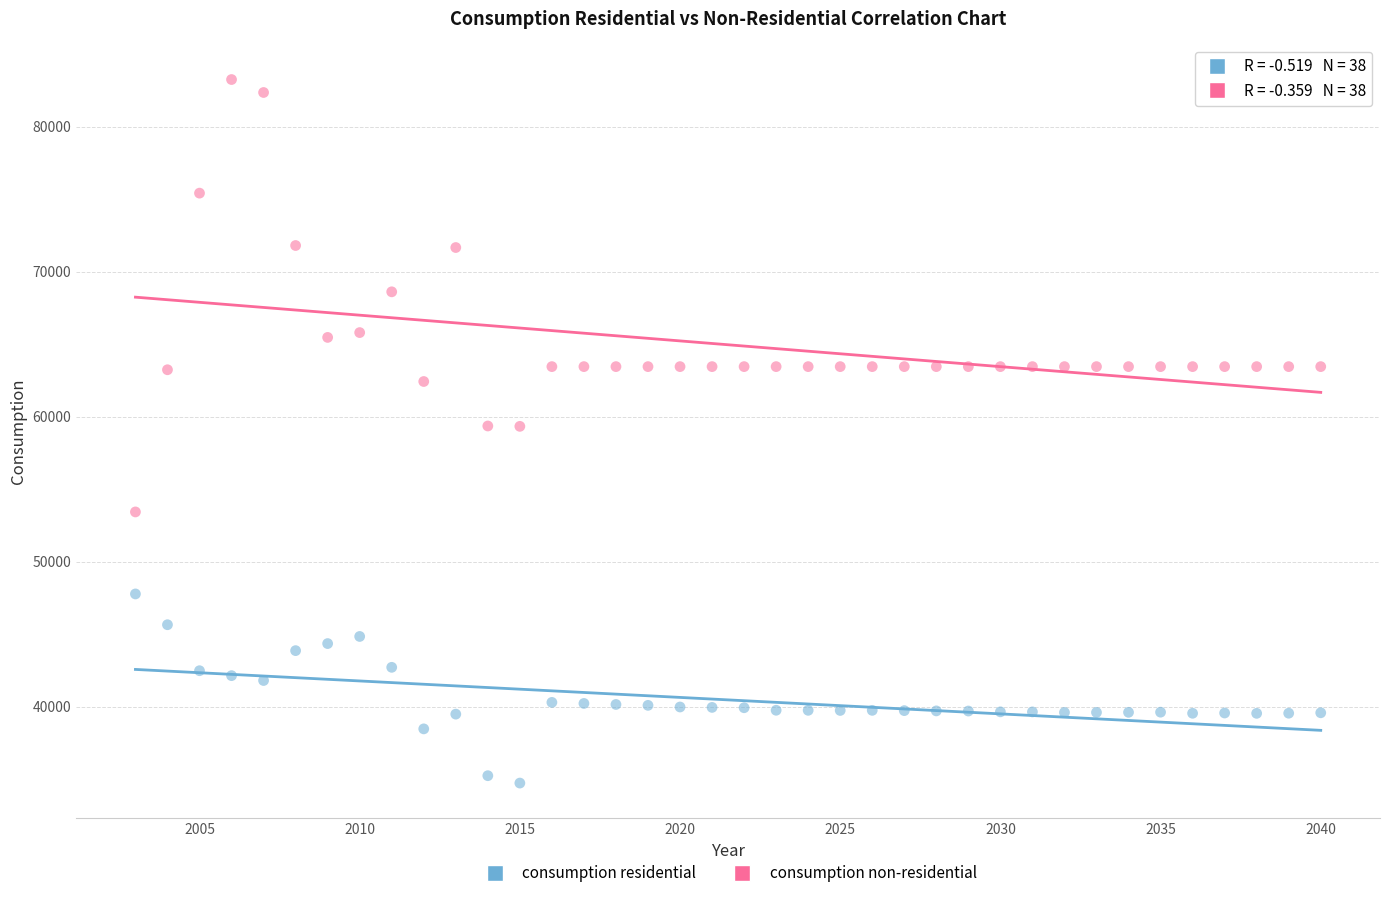

Which series reaches the minimum Y coordinate?

consumption residential